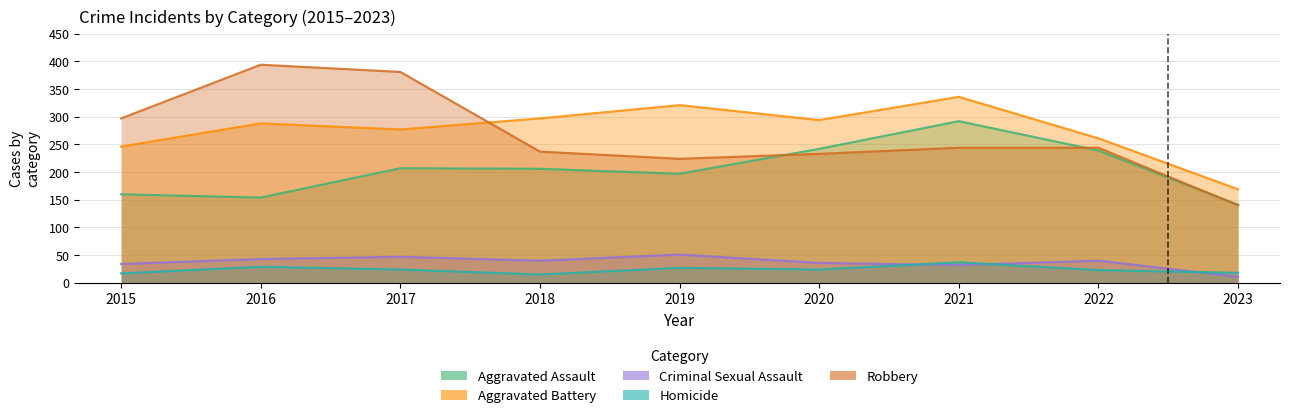

Reading left to right, transcribe all the data shown in this chart.

Aggravated Assault: 160	154	207	206	197	242	292	239	141
Aggravated Battery: 246	288	277	297	321	294	336	261	169
Criminal Sexual Assault: 34	43	47	40	51	36	32	40	11
Homicide: 17	29	24	15	27	24	37	23	18
Robbery: 297	394	381	237	224	233	244	244	140